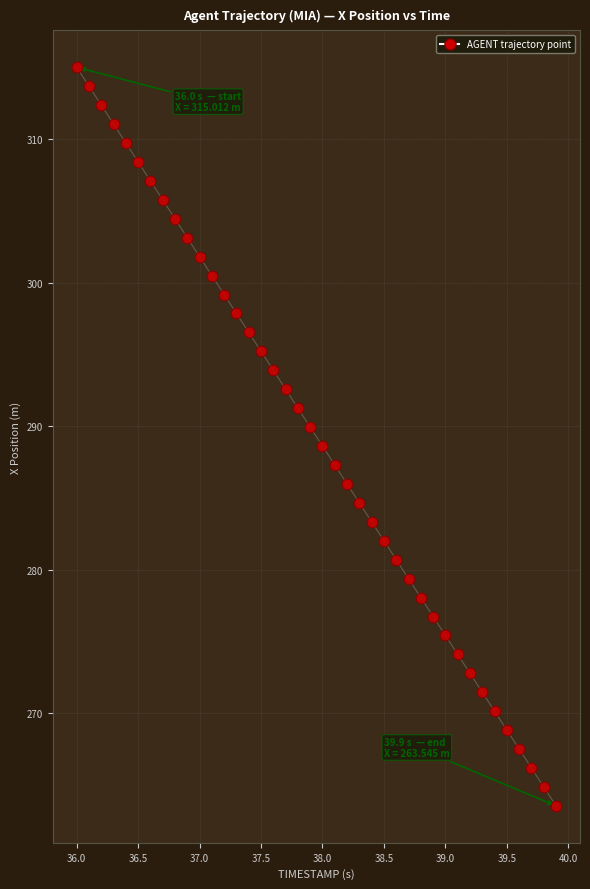

What is the range of X values (max minus min)?

3.9